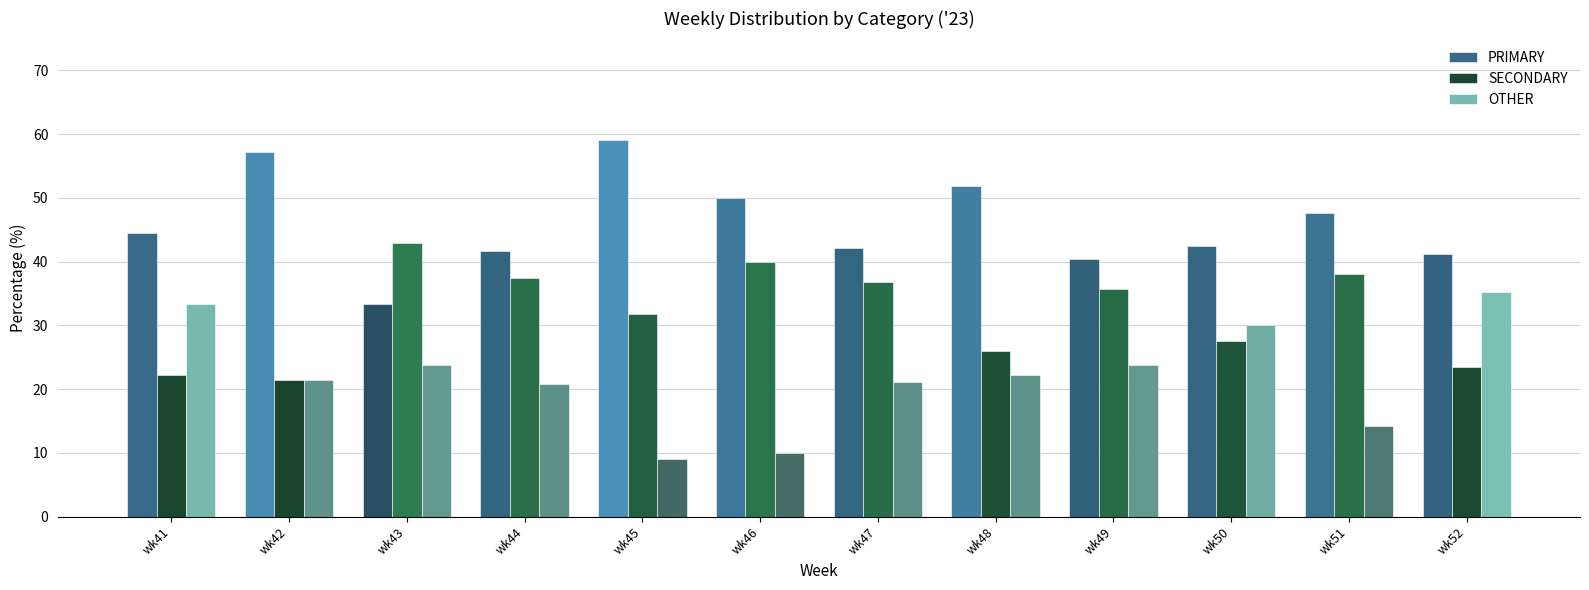

What are all the series names shown in the legend?

PRIMARY, SECONDARY, OTHER